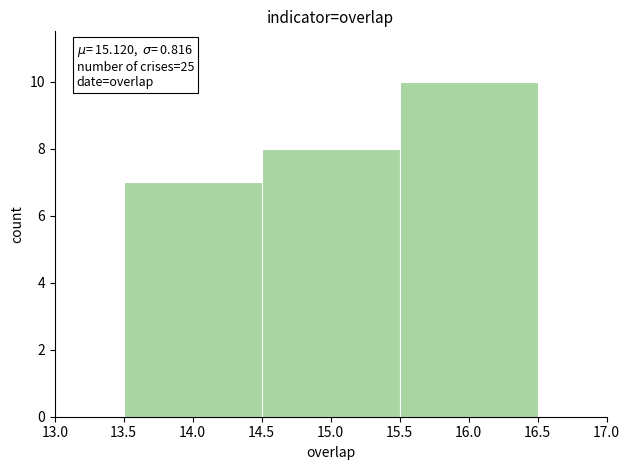

Which range on the x-axis has the tallest bar?

15.5 to 16.5